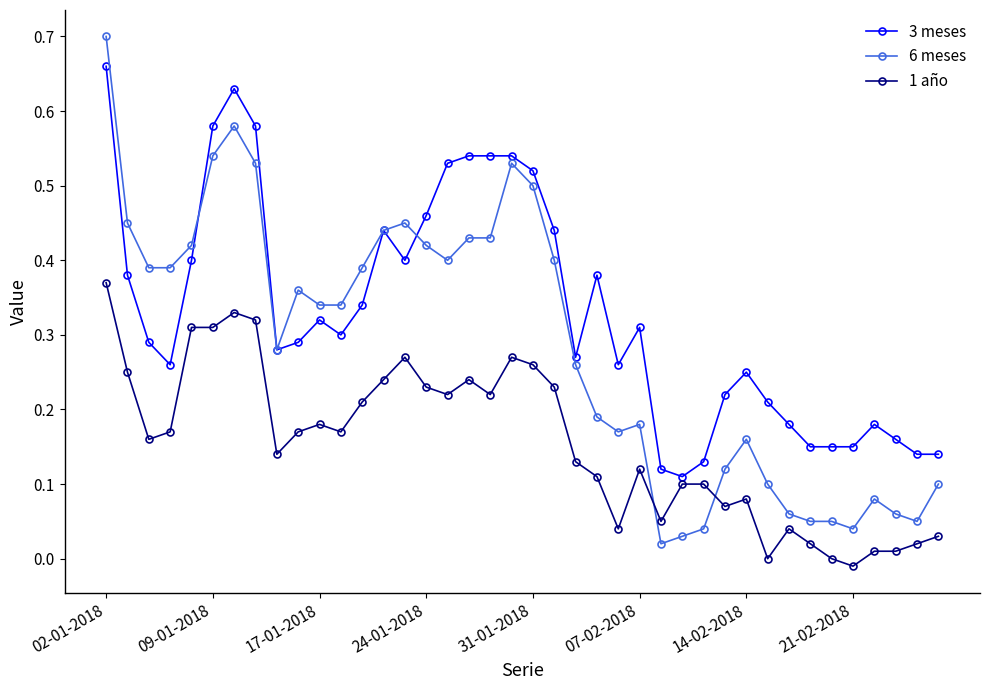

Which series has the largest range (max minus min)?

6 meses